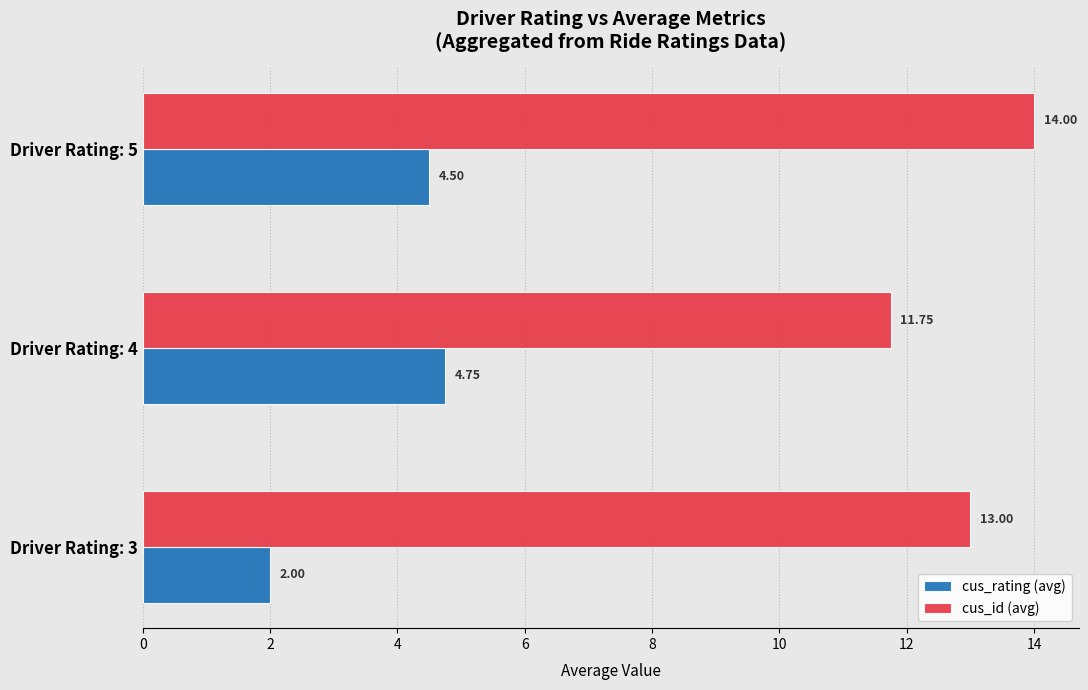

Which series changed the most between Driver Rating: 3 and Driver Rating: 4?

cus_rating (avg)